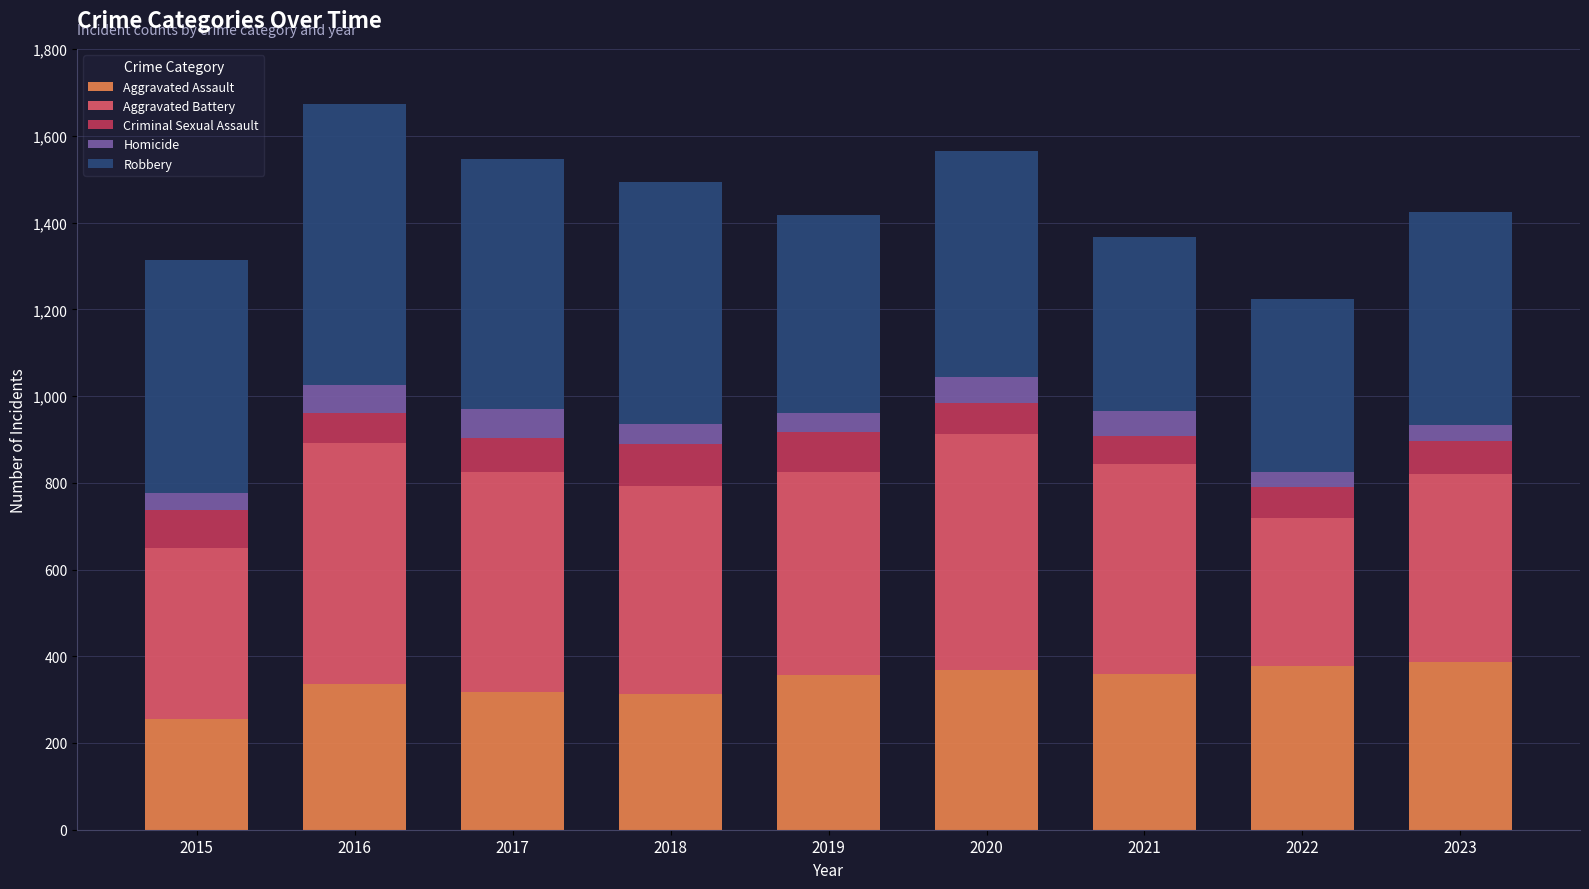

What is the value of the Aggravated Assault bar at the 3rd from the left?

317